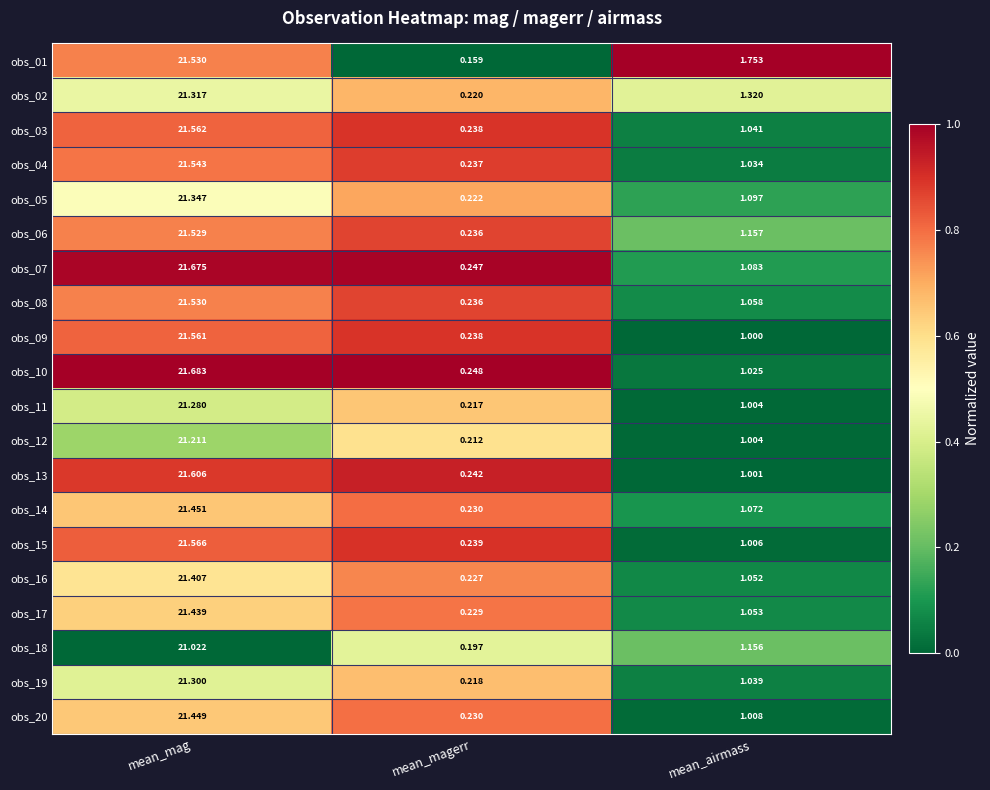

At which label does obs_10 reach its peak?

mean_mag